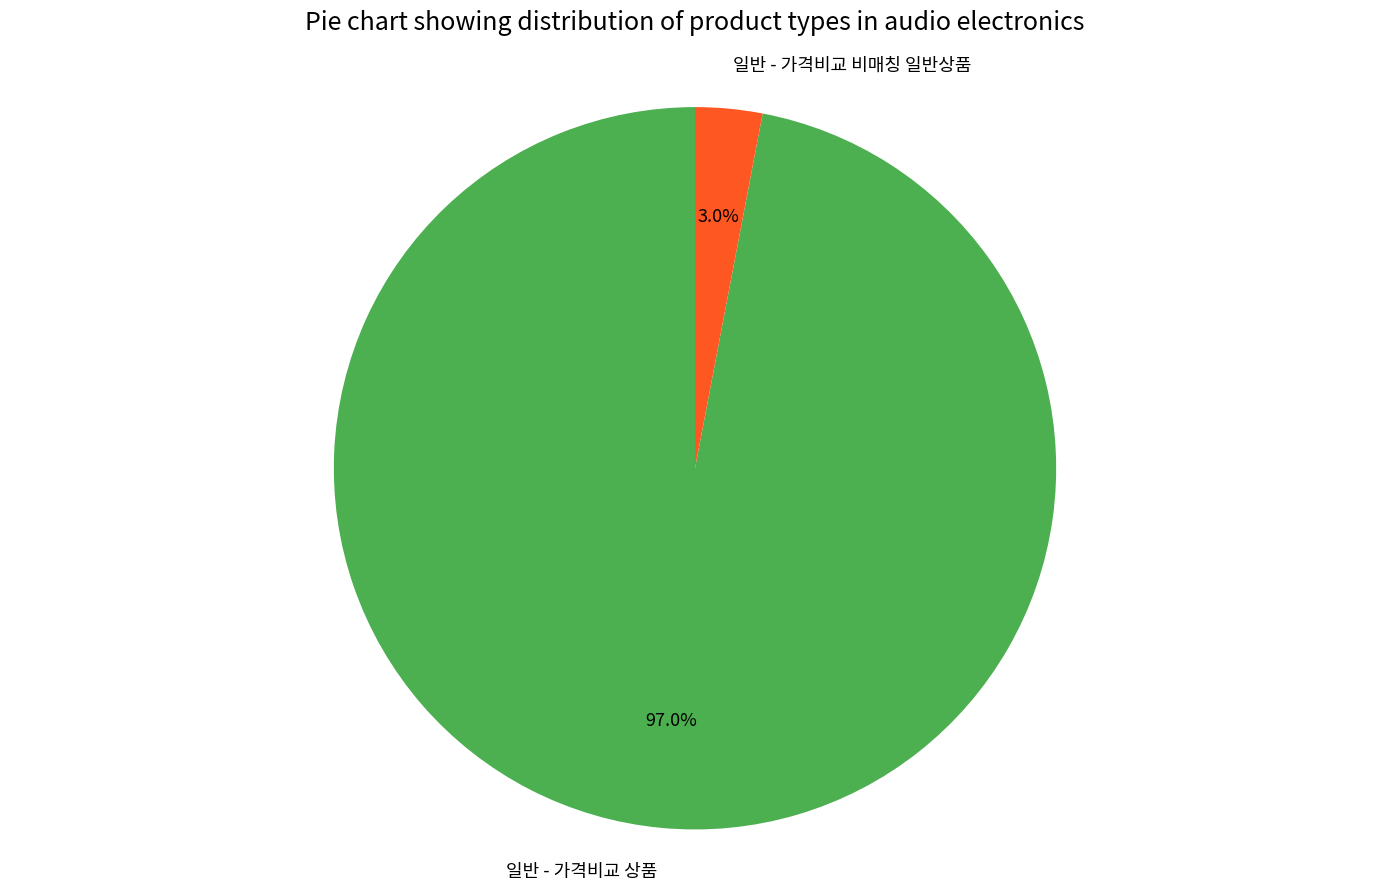

To the nearest percent, what is the difference between the 일반 - 가격비교 상품 and 일반 - 가격비교 비매칭 일반상품 slice percentages?

94%